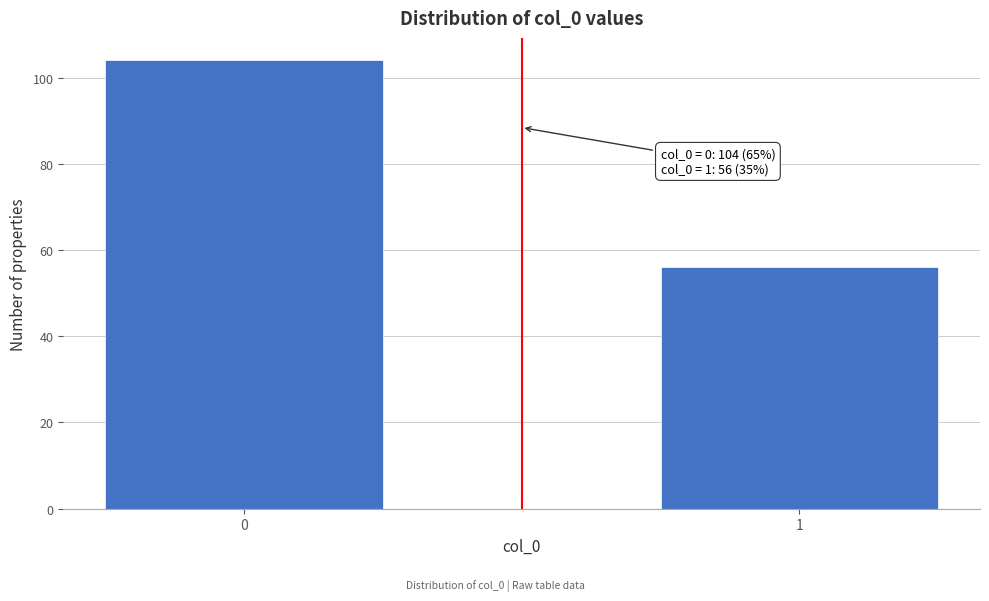

Reading left to right, extract all data points from this chart.

0=104	1=56